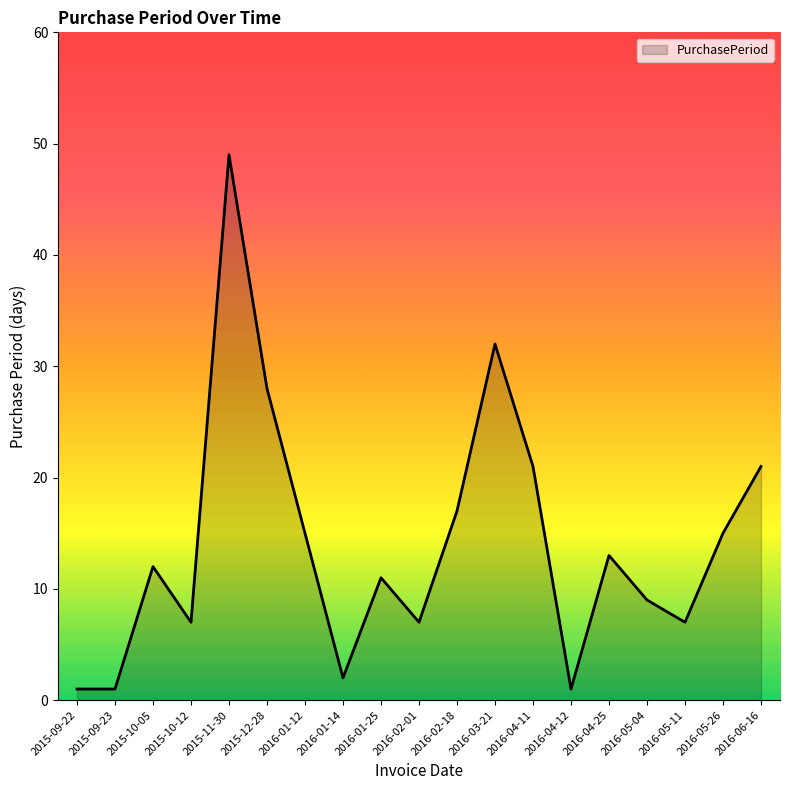

Reading left to right, transcribe all the data shown in this chart.

2015-09-22=1	2015-09-23=1	2015-10-05=12	2015-10-12=7	2015-11-30=49	2015-12-28=28	2016-01-12=15	2016-01-14=2	2016-01-25=11	2016-02-01=7	2016-02-18=17	2016-03-21=32	2016-04-11=21	2016-04-12=1	2016-04-25=13	2016-05-04=9	2016-05-11=7	2016-05-26=15	2016-06-16=21